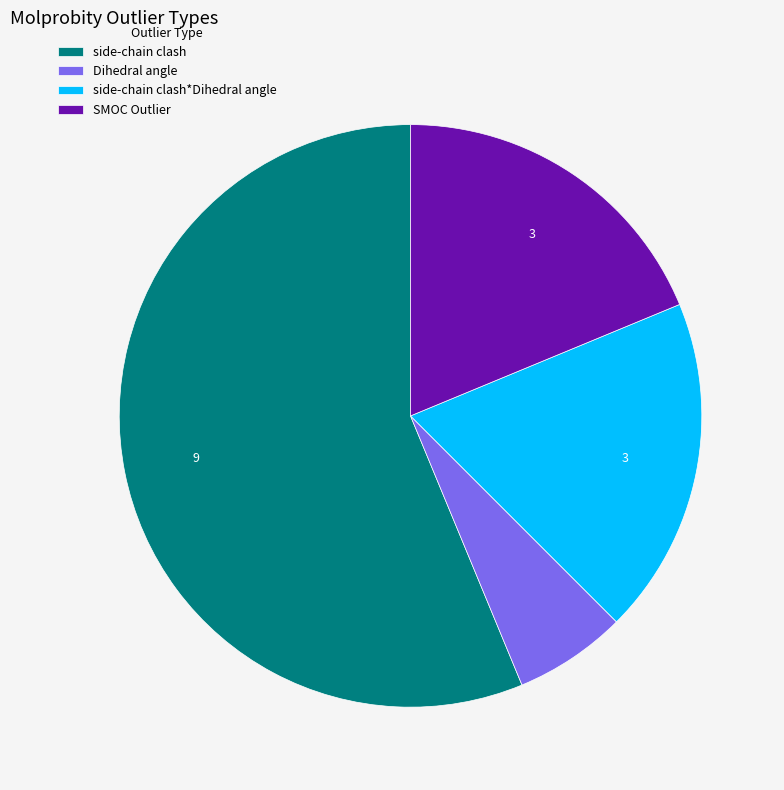

Which category has the smallest portion of the pie?

Dihedral angle